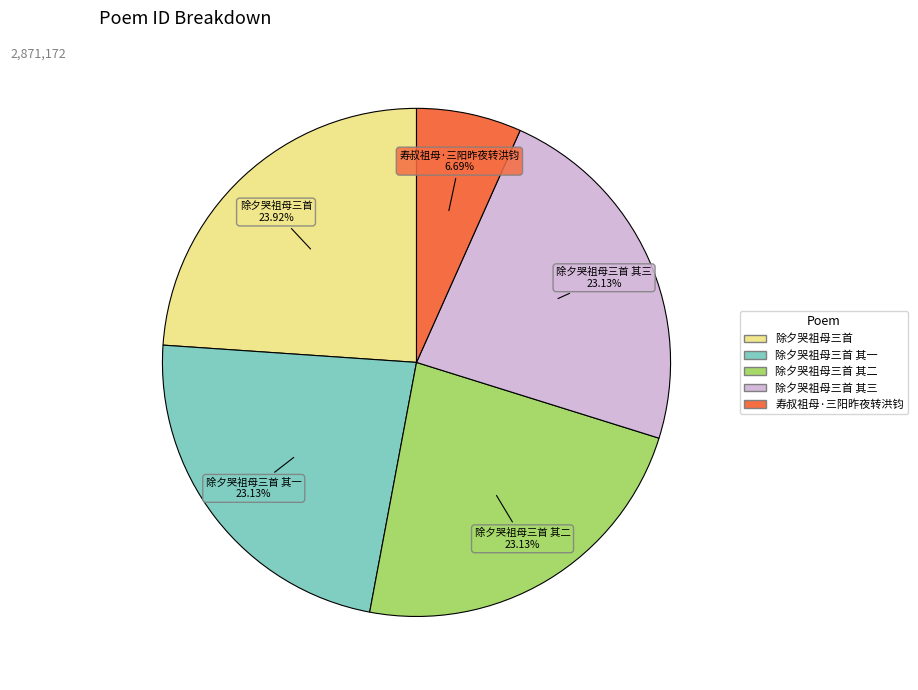

Is there a majority slice in this chart?

No